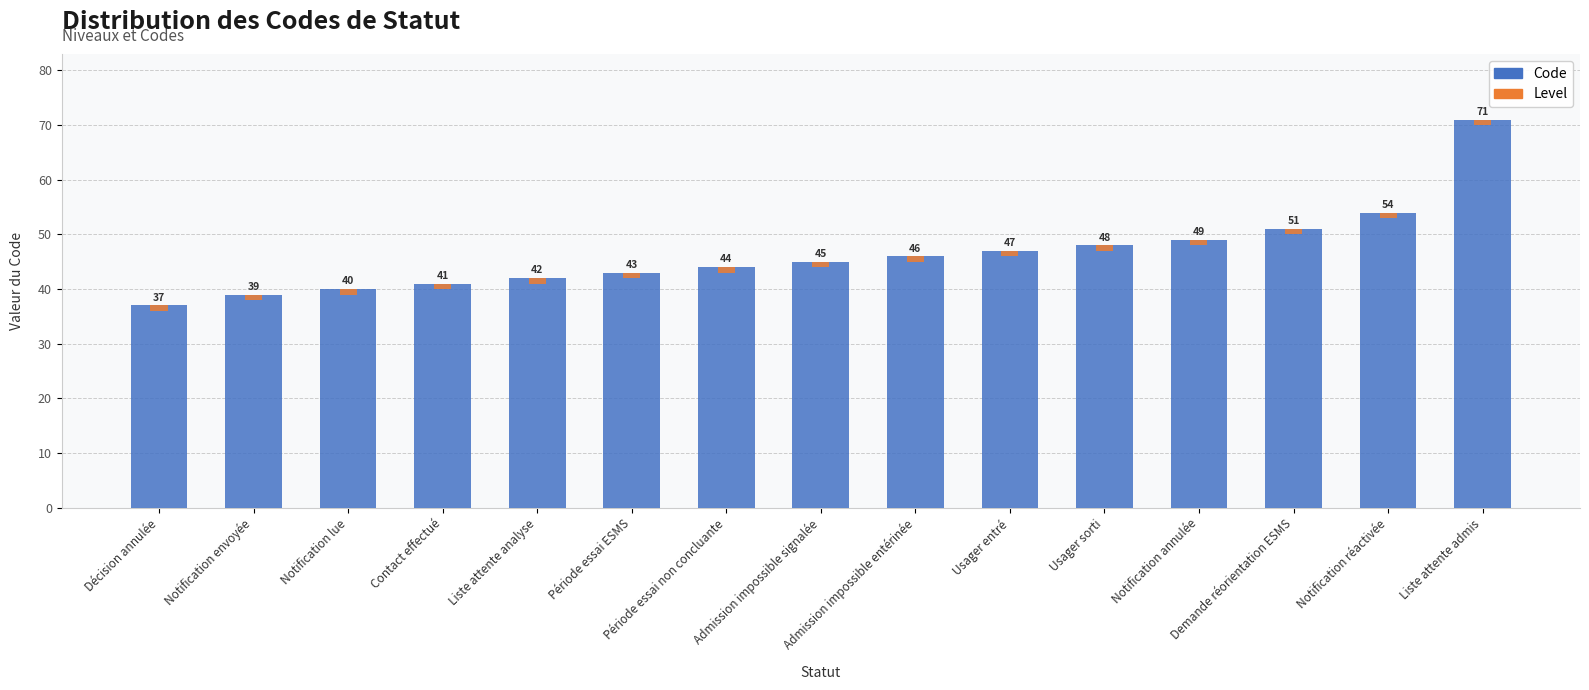

What position from the right is Notification envoyée?

14